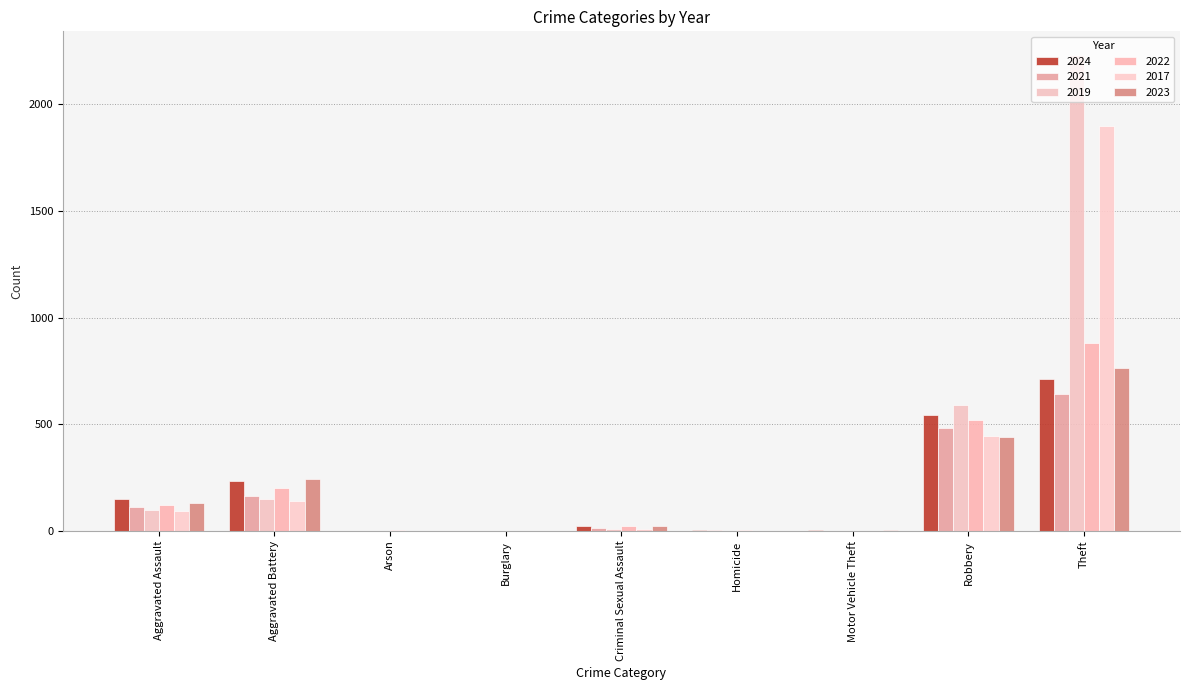

What is the approximate value of 2019 at Robbery, to the nearest 100?

600